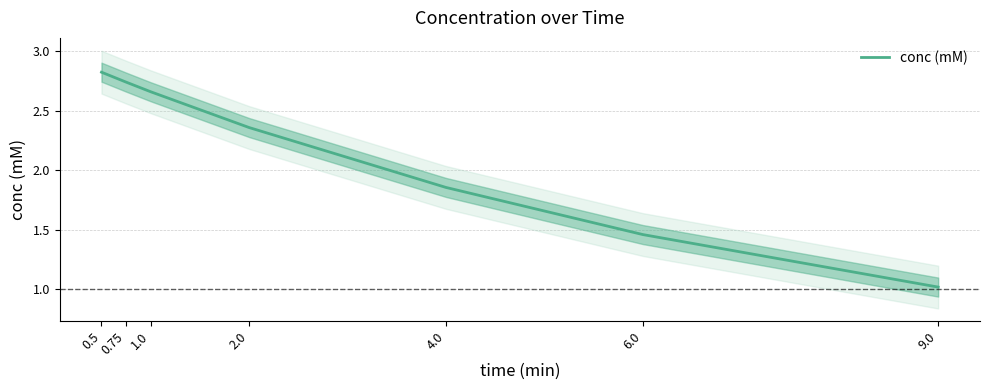

What is the label of the 6th point from the right?

0.75